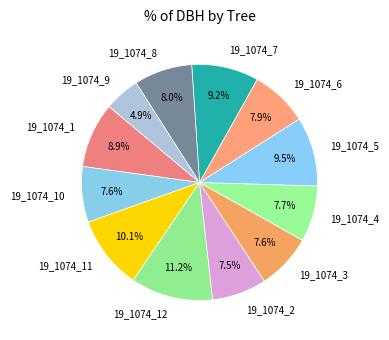

The 19_1074_1 slice represents 1% of the pie. True or false?

False